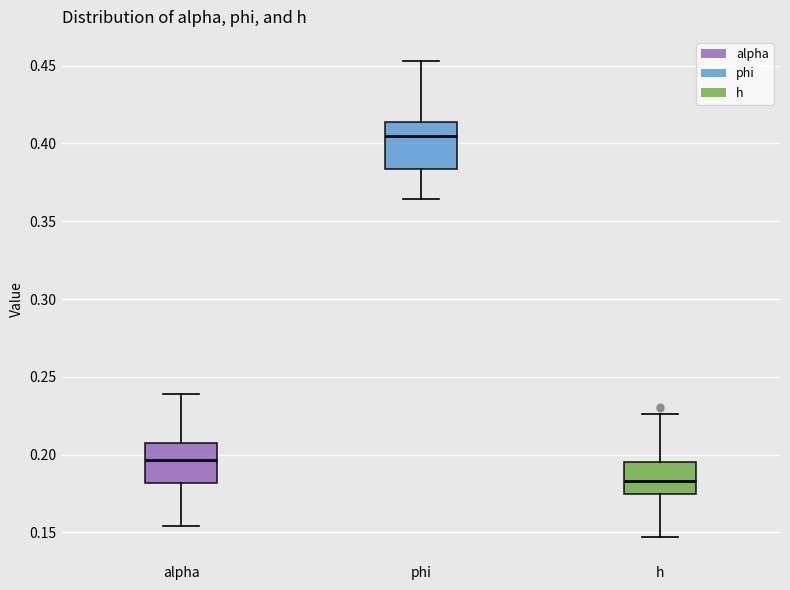

Reading left to right, transcribe this box plot: for each box, give where its median line is, the range the box spans, and where its two whiskers end, as read against the y-axis. The values are not printed on the chart, so give them approximately, as read against the axis.

alpha: median 0.195, box 0.180 to 0.205, whiskers 0.155 to 0.240
phi: median 0.405, box 0.385 to 0.415, whiskers 0.365 to 0.455
h: median 0.185, box 0.175 to 0.195, whiskers 0.145 to 0.225